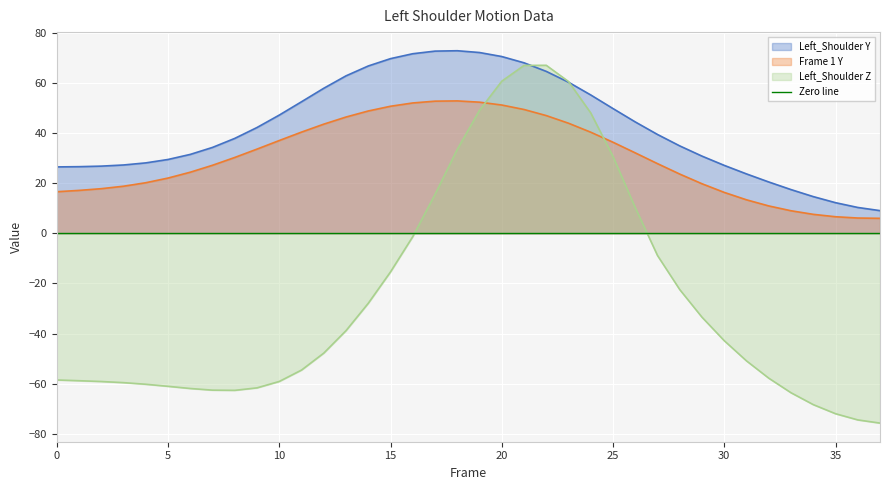

How many intersections are there between Left_Shoulder Z and Left_Shoulder Y?

2